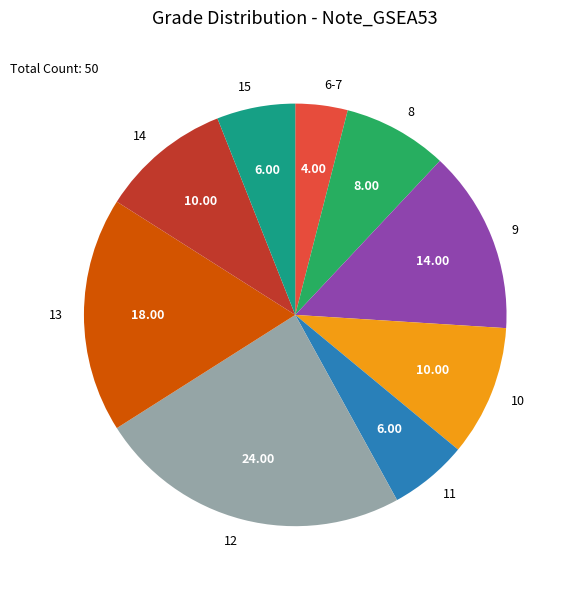

Approximately how many times larger is the value at 9 compared to 14?

1.4